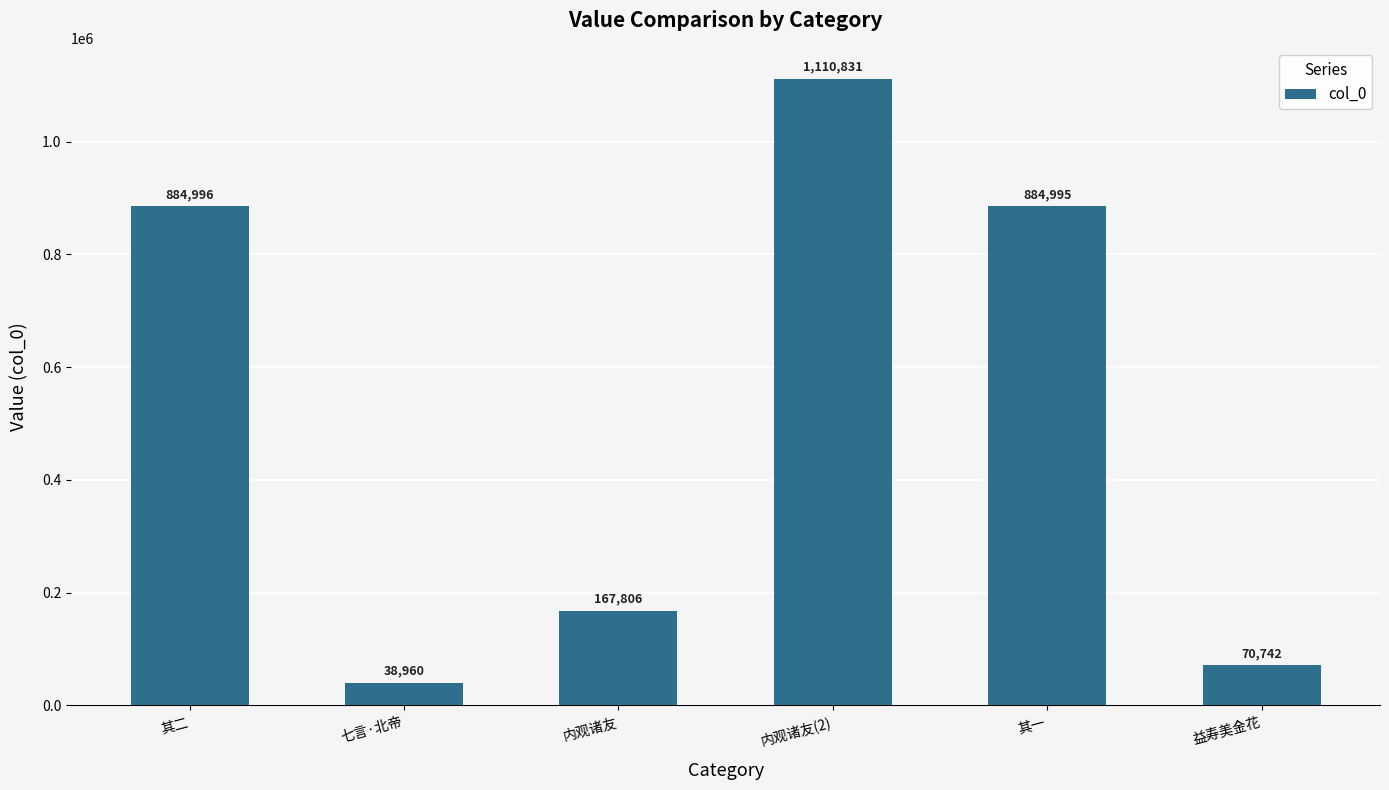

What is the greatest value displayed?

1110831